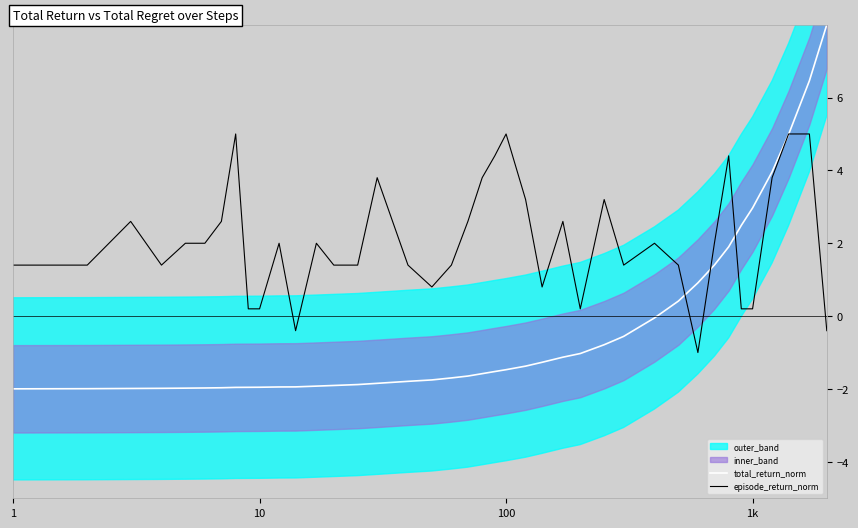

What is the lowest value of the total_return_norm series?

-2.0